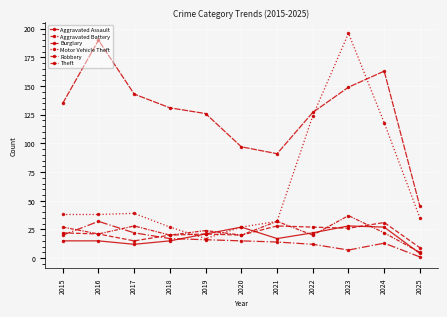

Is it true that Aggravated Battery equals 21 at 2016?

True